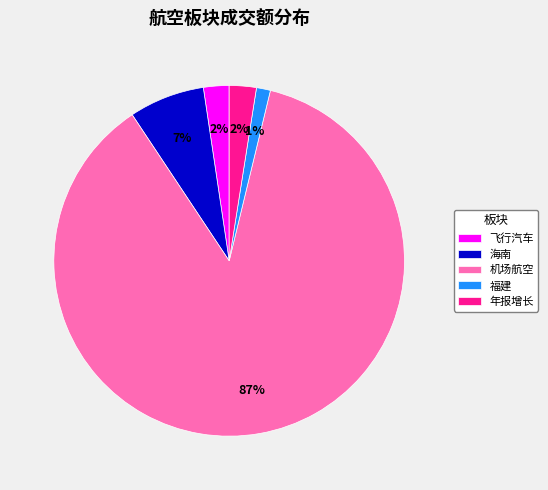

Count the number of slices in the pie.

5